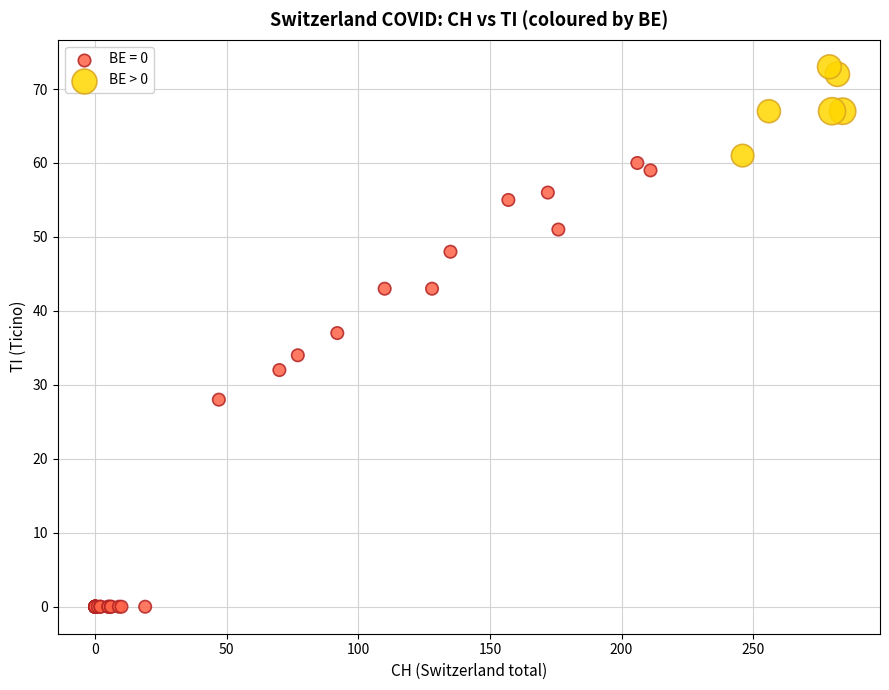

Which series contains the highest Y value?

BE > 0